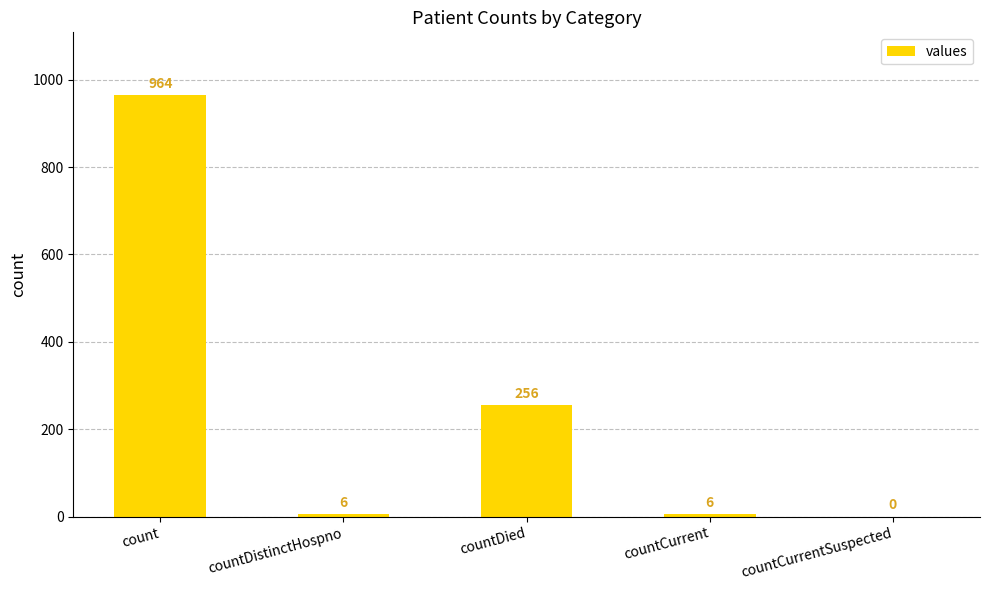

Between countDistinctHospno and countDied, which is larger?

countDied